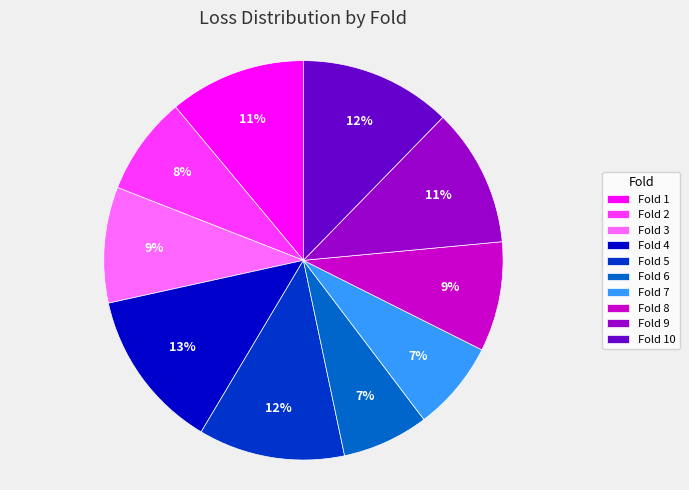

To the nearest percent, what is the difference between the largest and smallest slice percentages?

6%